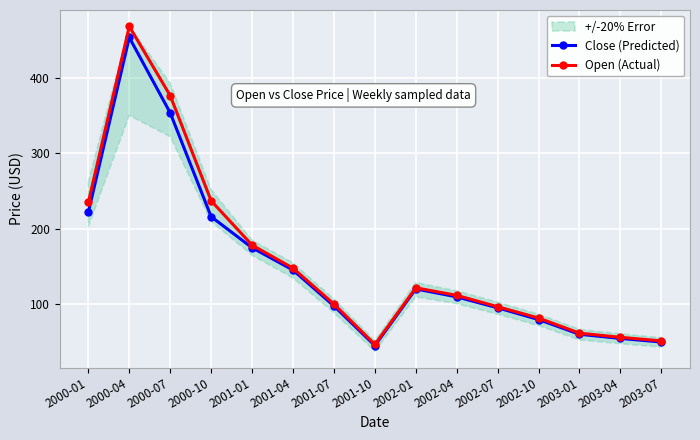

What is the sum of all Open (Actual) values?

2373.9